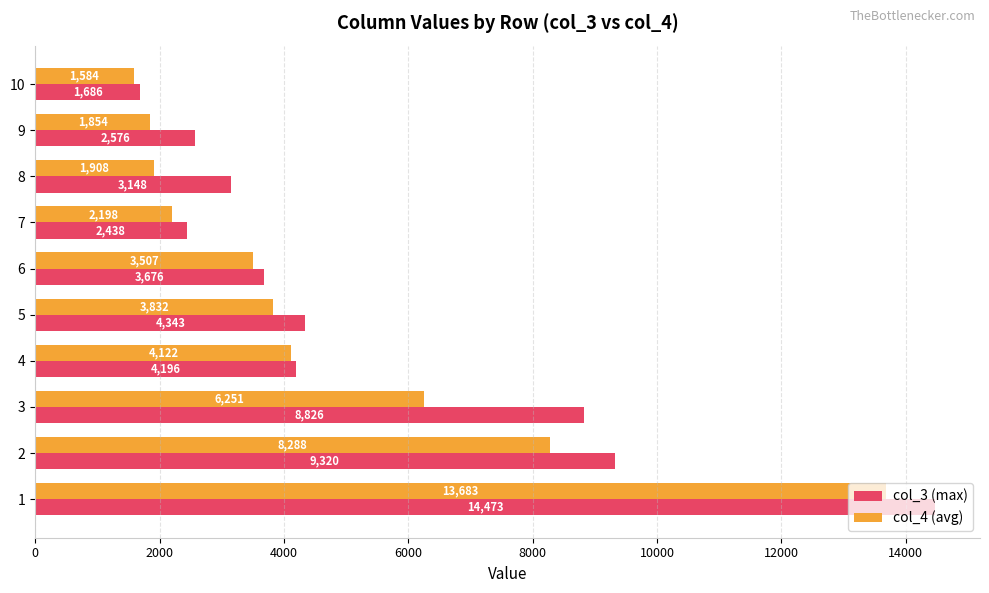

What is the difference between the col_4 (avg) values at 7 and 1?

11485